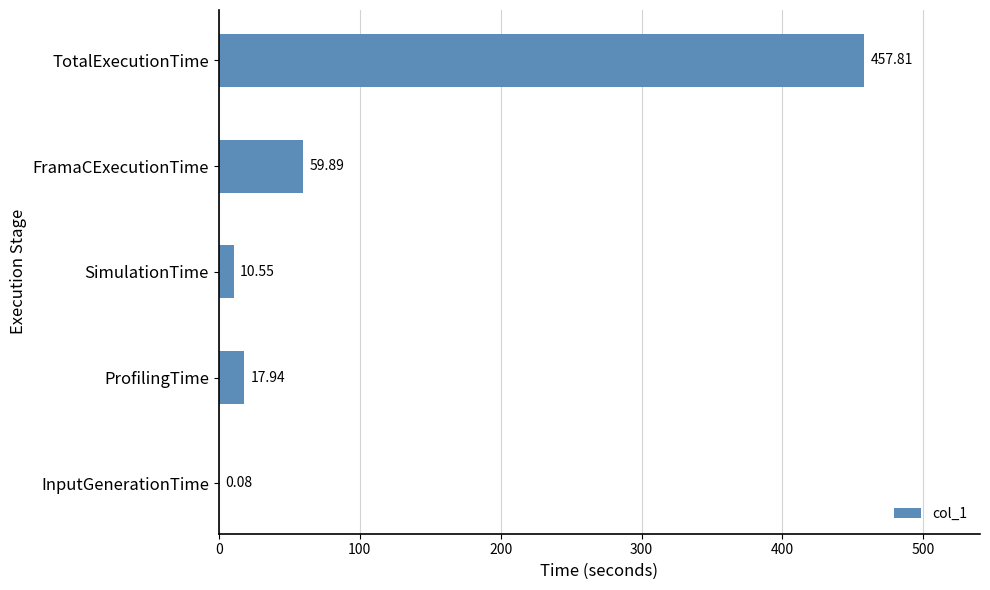

Which has a higher value, FramaCExecutionTime or TotalExecutionTime?

TotalExecutionTime